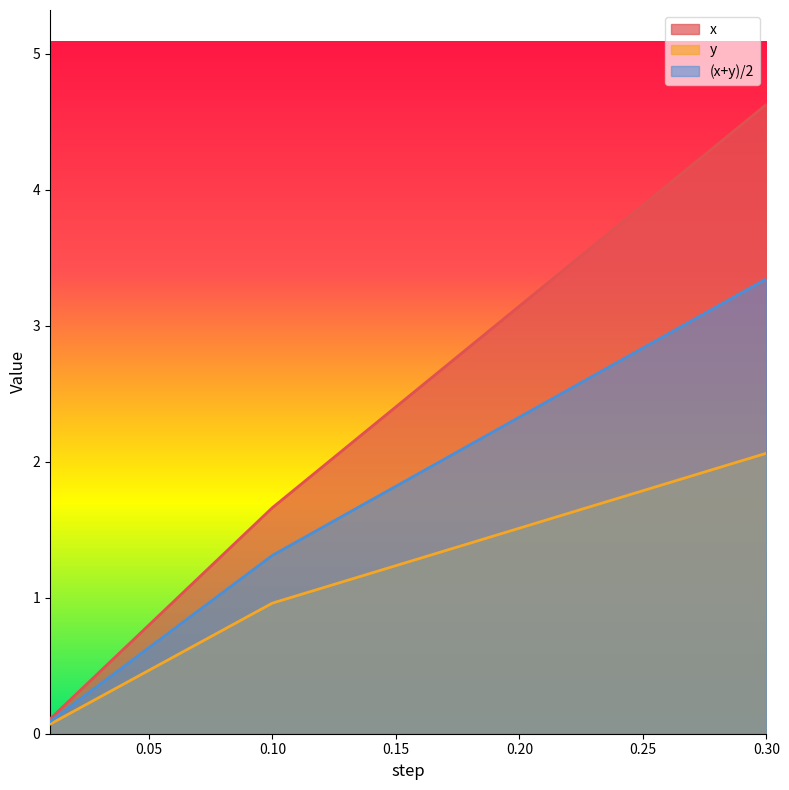

Read the (x+y)/2 value at 0.3.

3.3